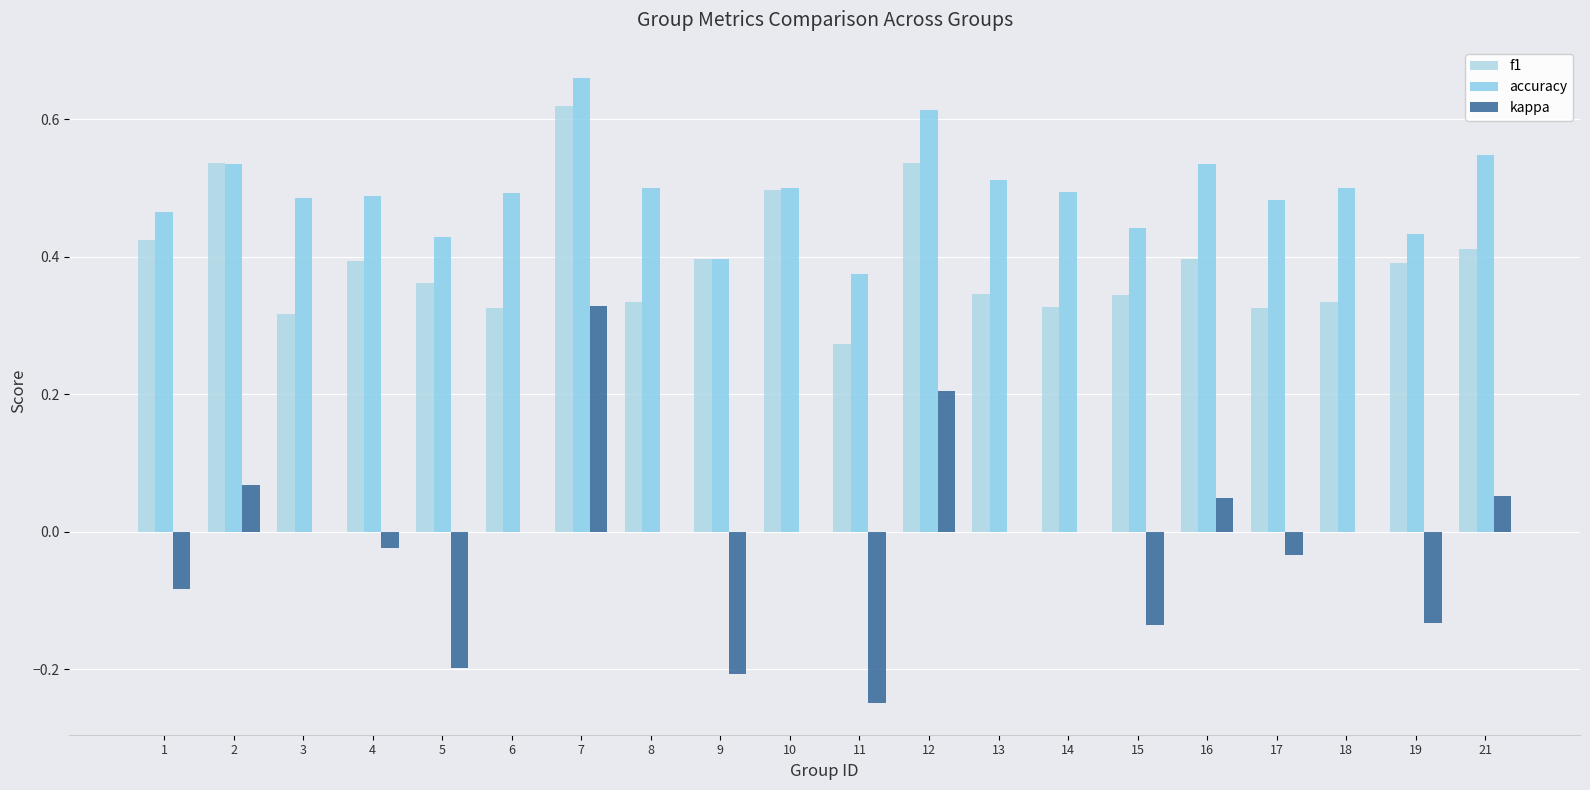

The kappa series shows 0.0 at 3. True or false?

True